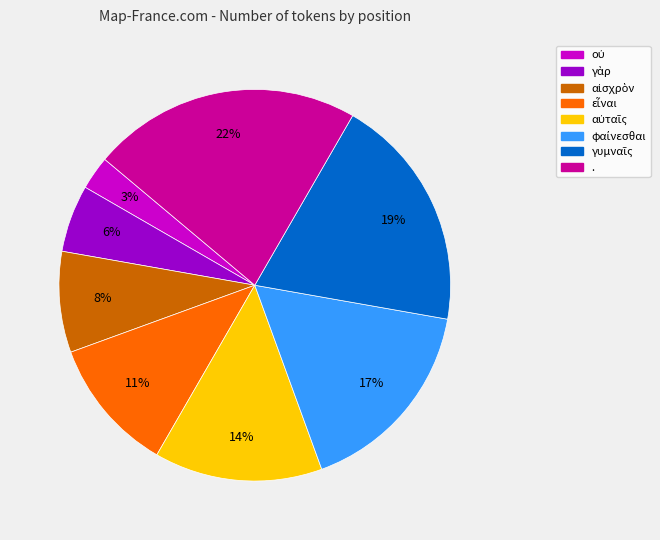

How many slices are in this pie chart?

8